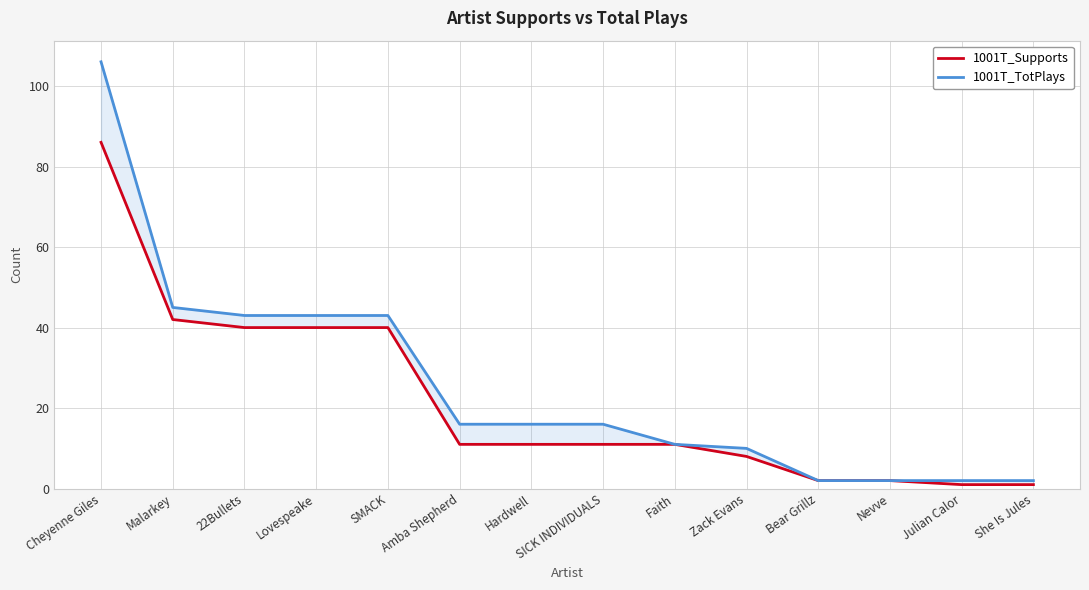

True or false: 1001T_Supports has a value of 11 at Hardwell.

True